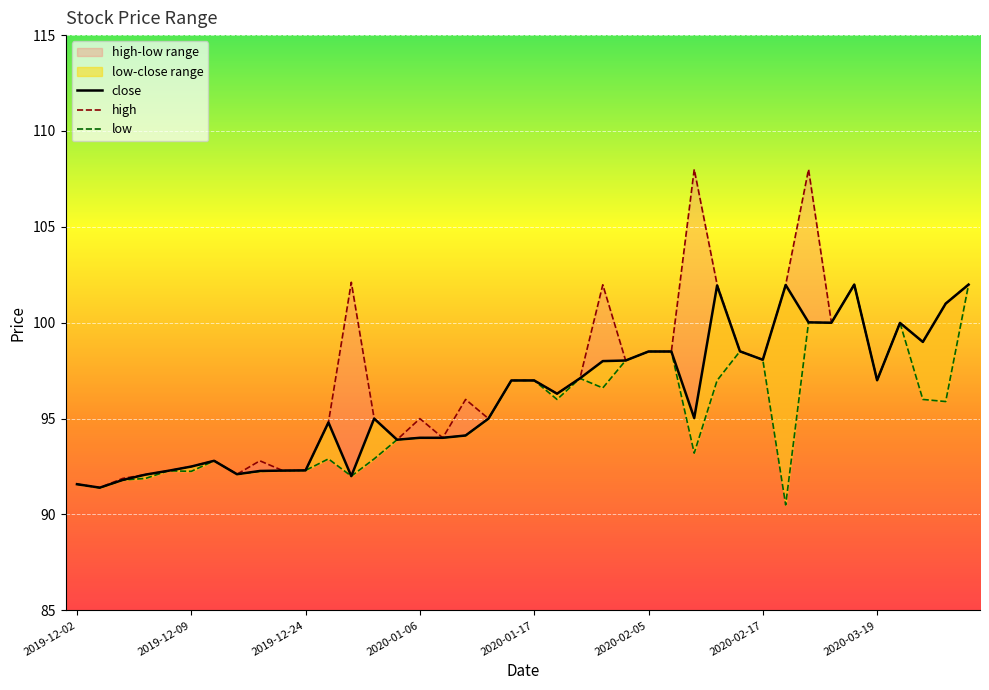

Between 2019-12-06 and 2020-03-20, which series saw the biggest shift?

high